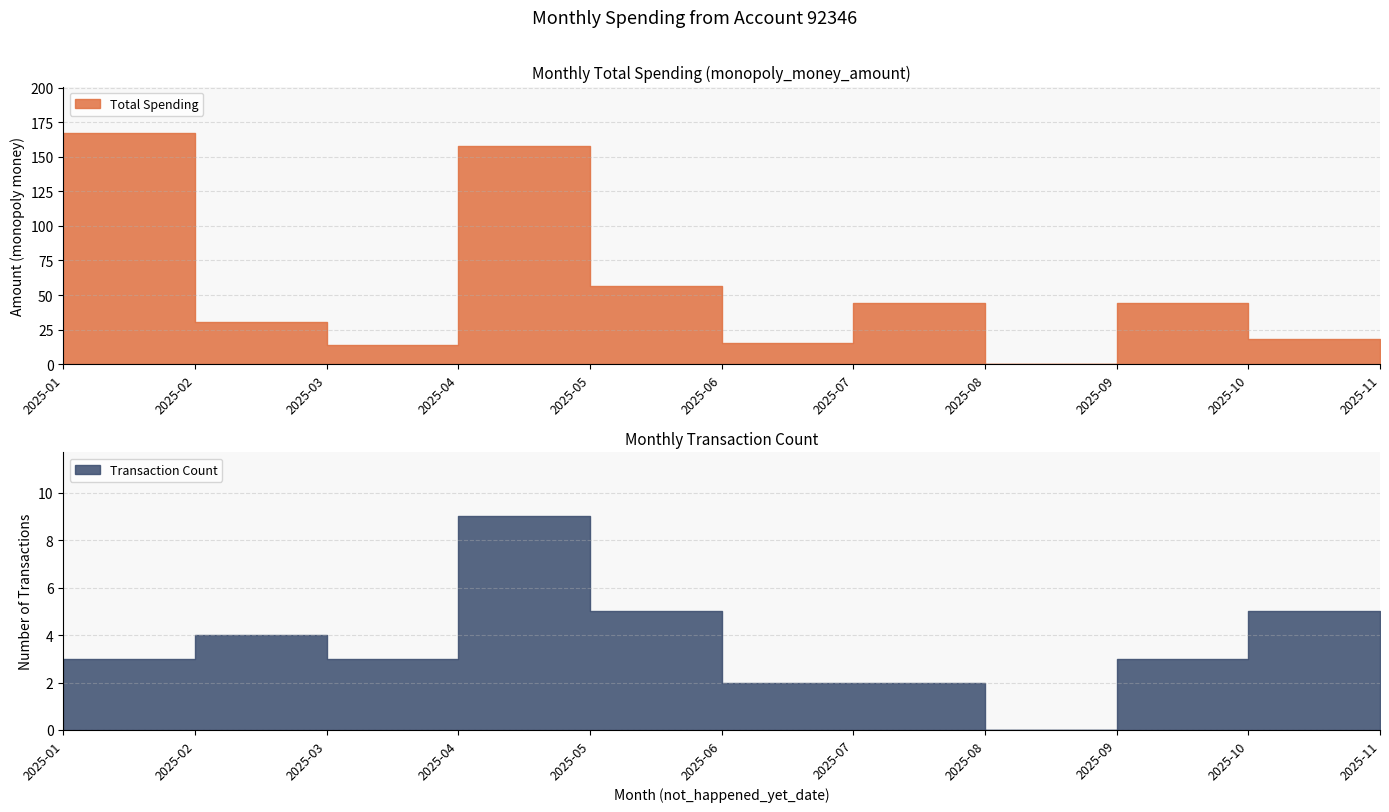

At which category is the sum across all series the highest?

2025-01